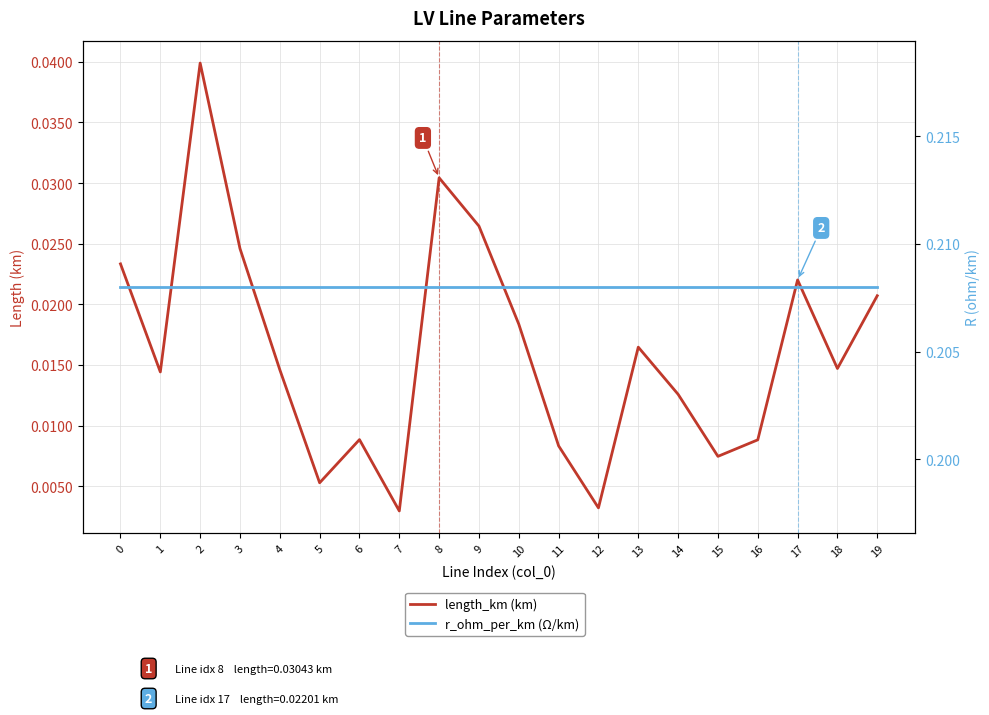

What is the total value across all series at 2?

0.2